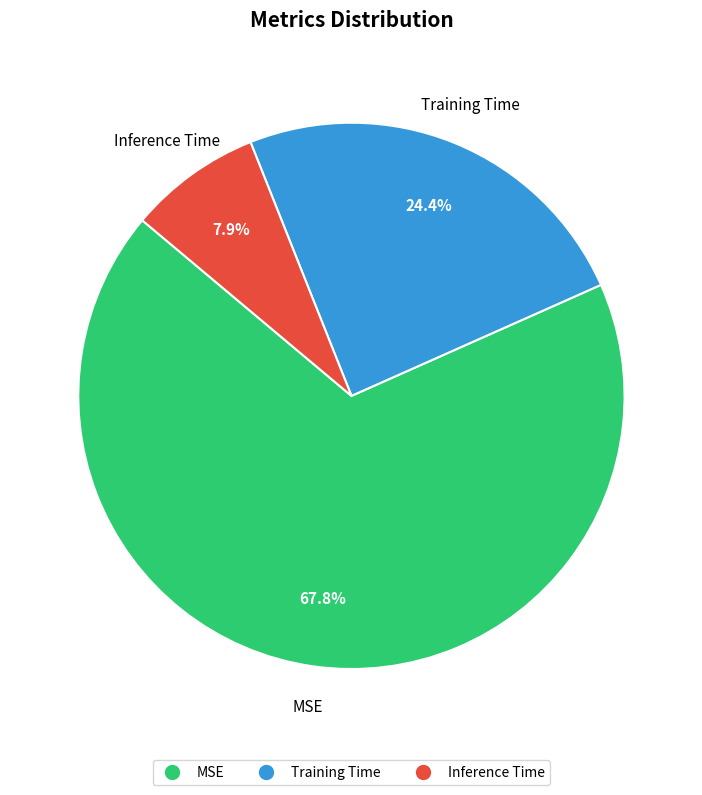

To the nearest percent, what is the average slice percentage?

33%